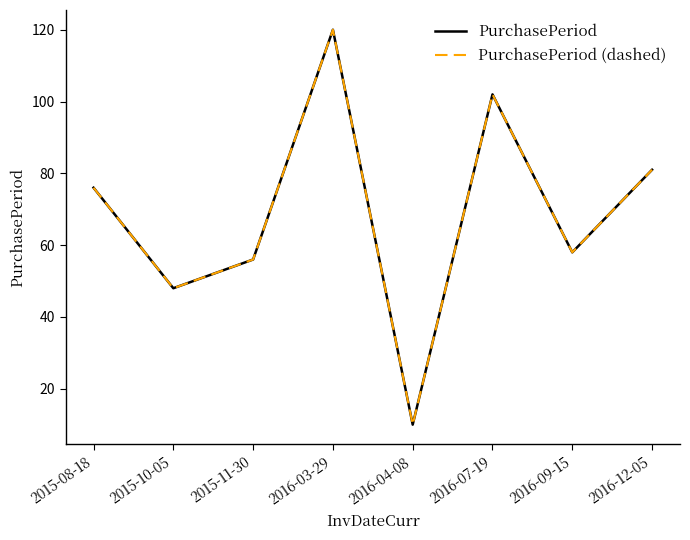

What is the value of the PurchasePeriod (dashed) point at the 2nd from the left?

48